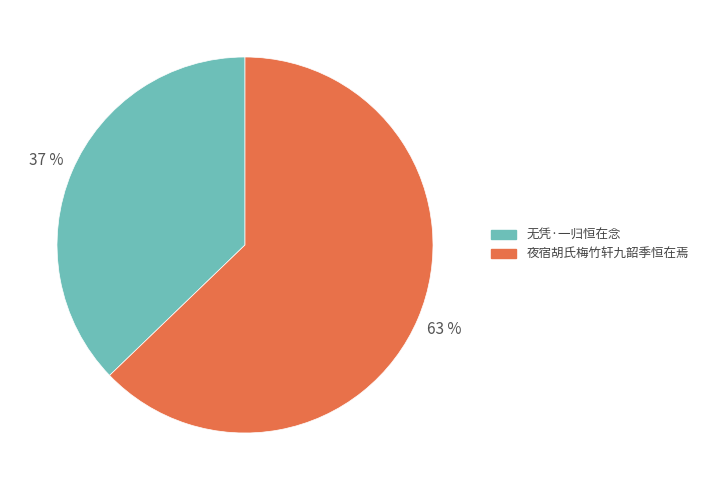

What is the ratio of the value at 夜宿胡氏梅竹轩九韶季恒在焉 to the value at 无凭·一归恒在念?

1.7